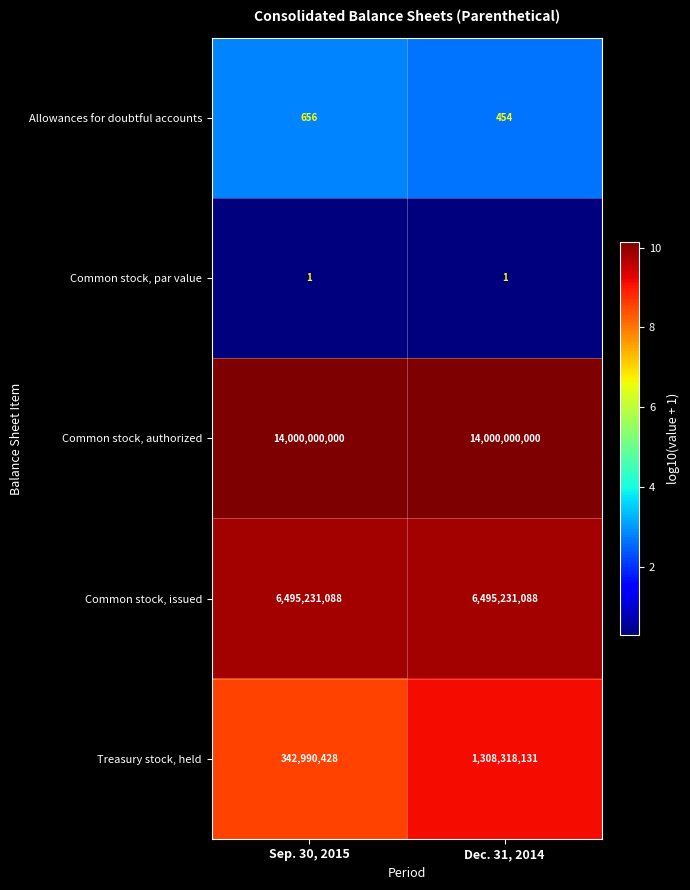

What is the maximum value shown in the chart?

14000000000